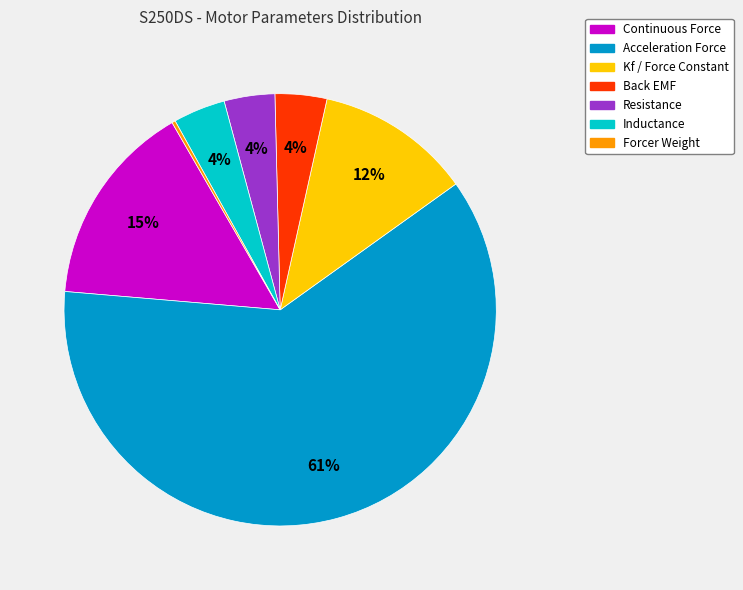

Is it true that Kf / Force Constant is 1% of the pie?

False